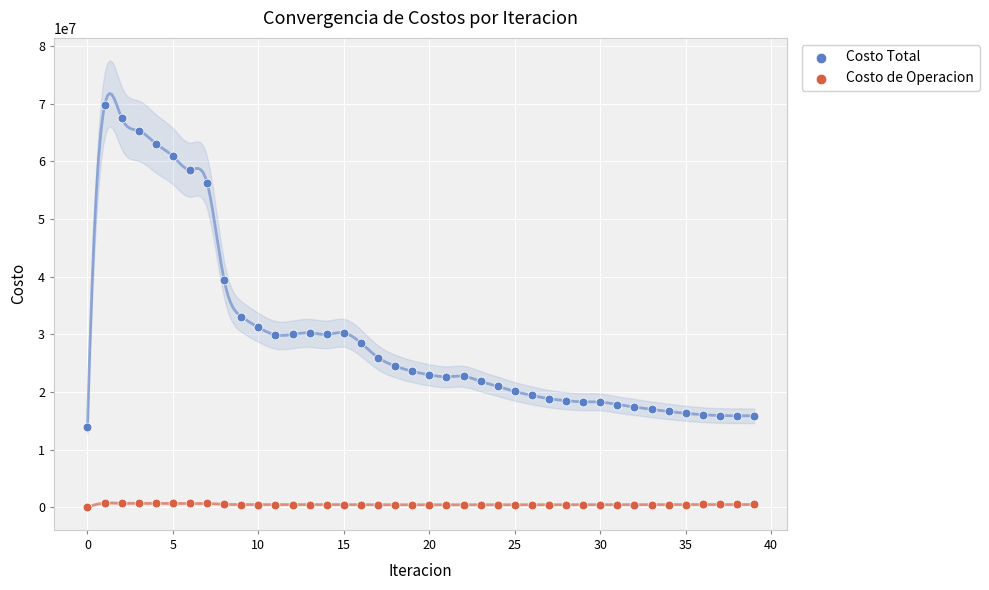

Which series contains the highest Y value?

Costo Total